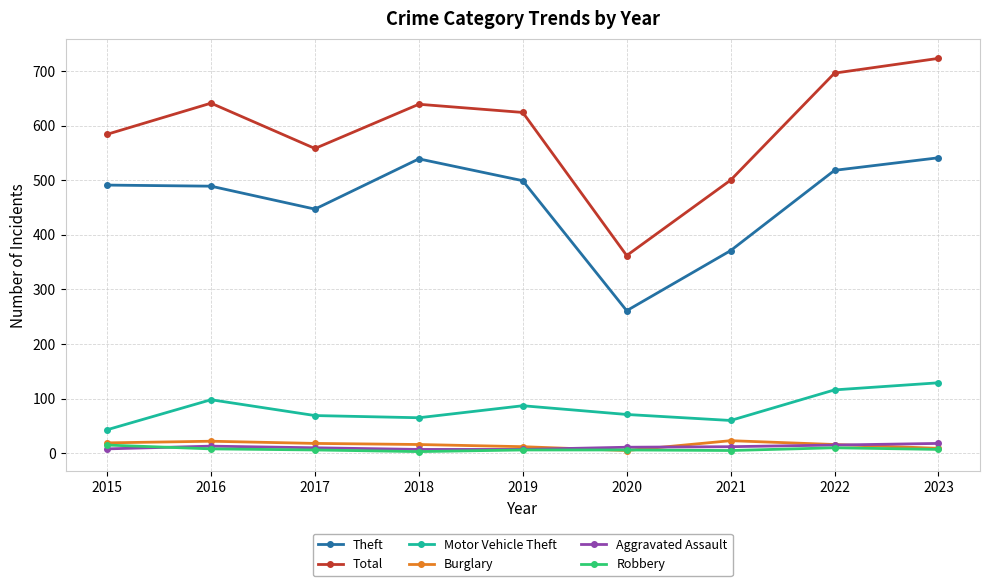

Which series has the largest range (max minus min)?

Total